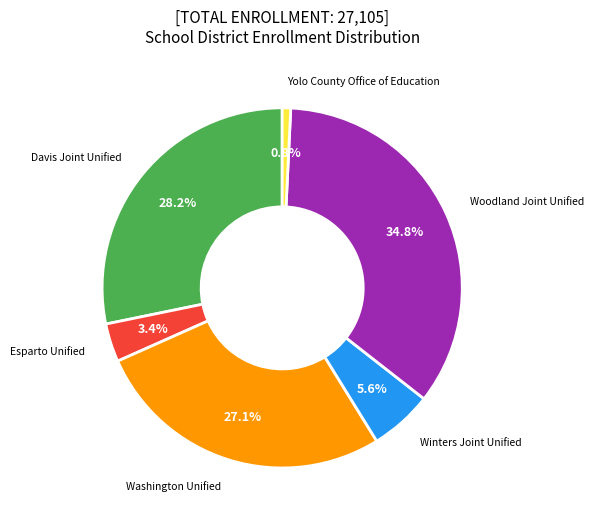

Count the number of slices in the pie.

6